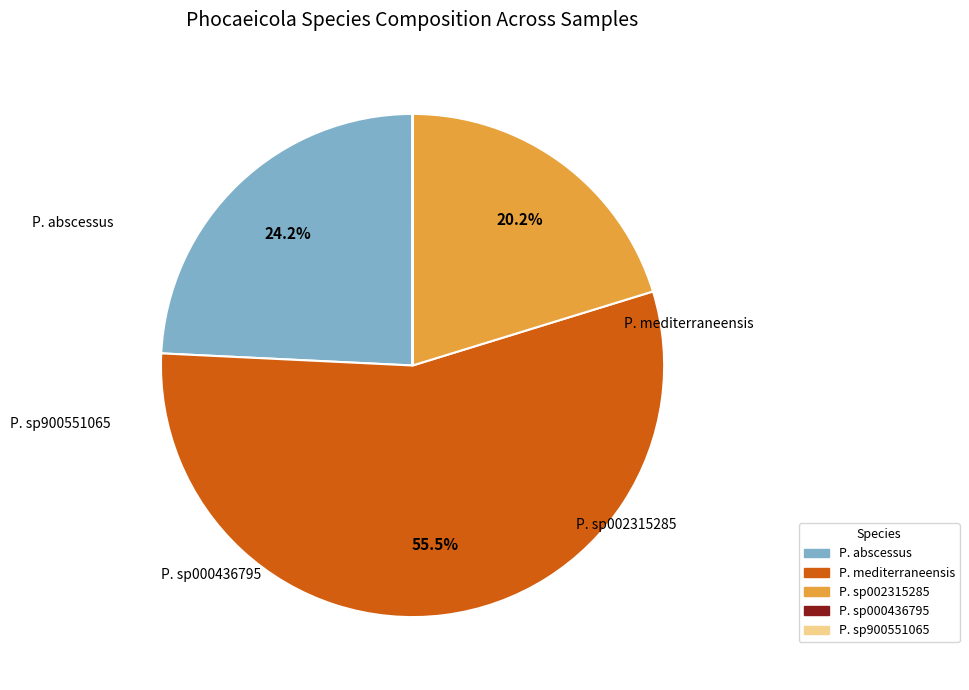

Is there any slice that represents more than half of the pie?

Yes